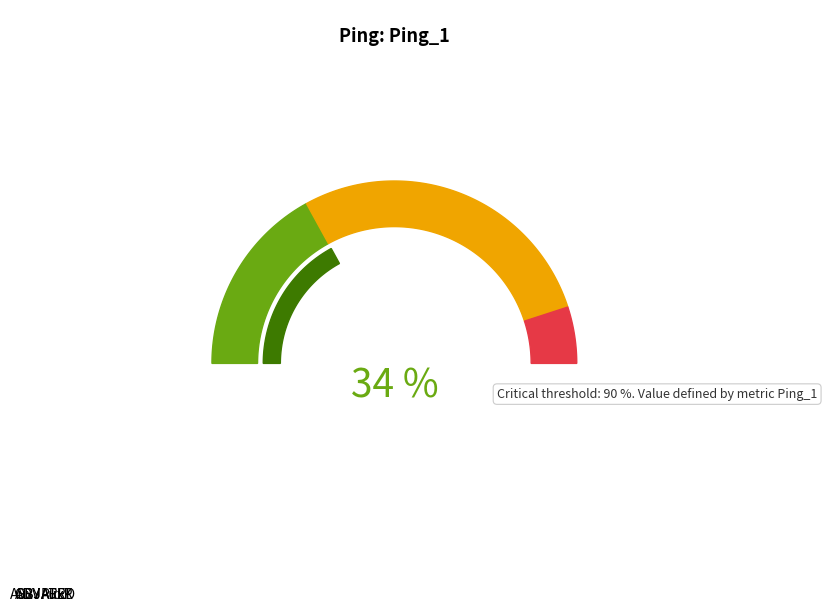

Do PRED and AuxP together represent more than half of the pie?

No